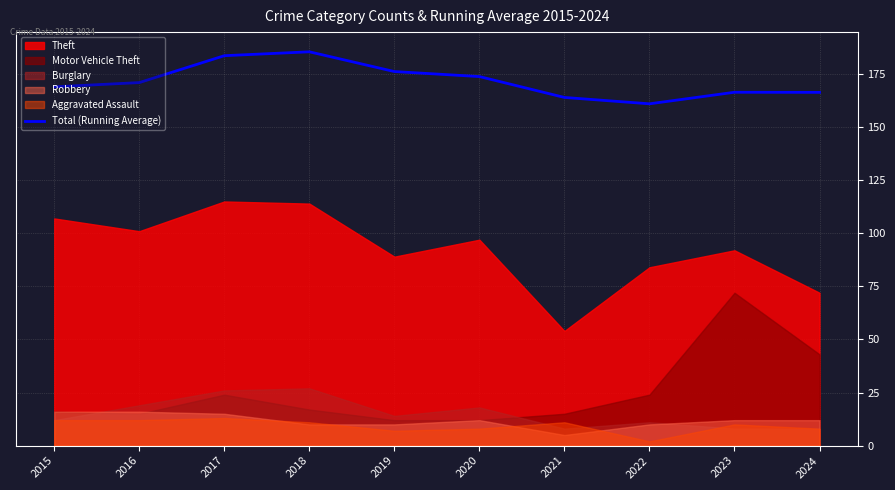

The Total (Running Average) series shows 287.3 at 2019. True or false?

False